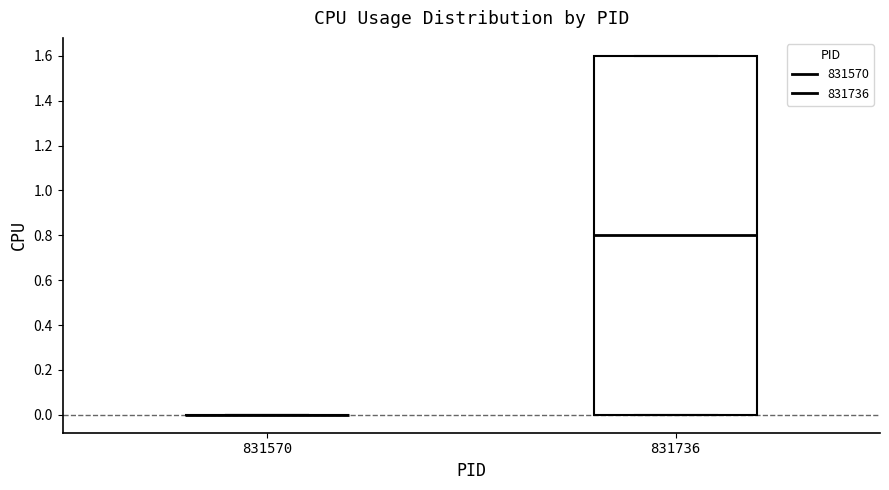

Where is the lower edge of the box at x = 831736 on the y-axis? The values are not printed on the chart, so give them approximately, as read against the axis.

0.0